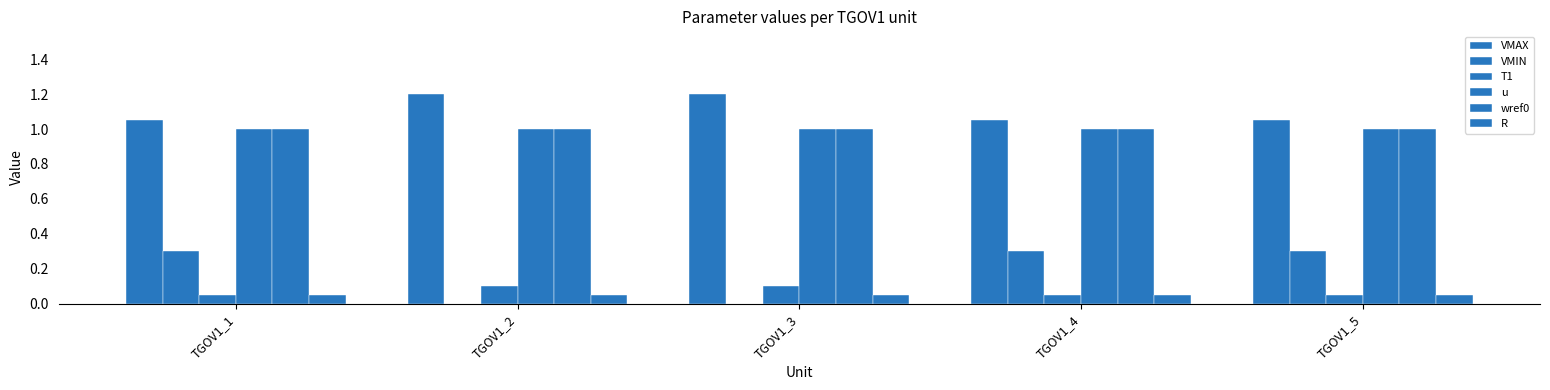

What is the spread (max minus min) of values at TGOV1_5?

1.0